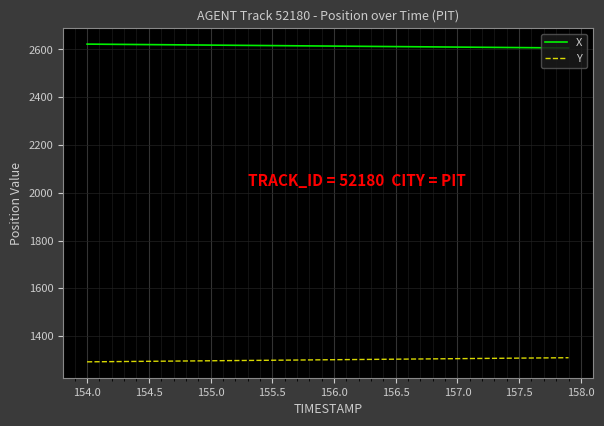

List the series in order of their overall mean, lowest first.

Y, X